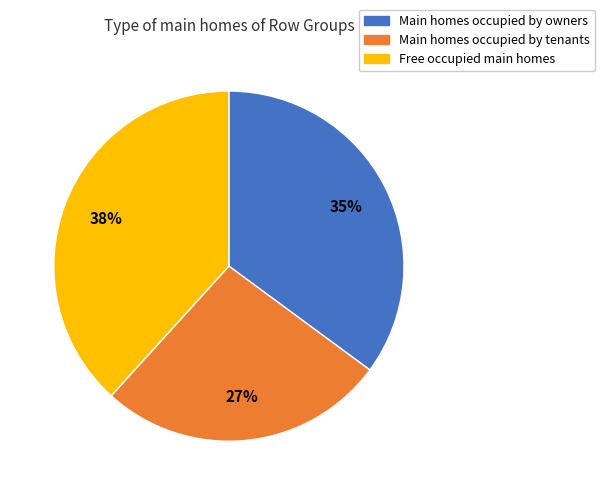

True or false: Main homes occupied by tenants accounts for 40% of the total.

False